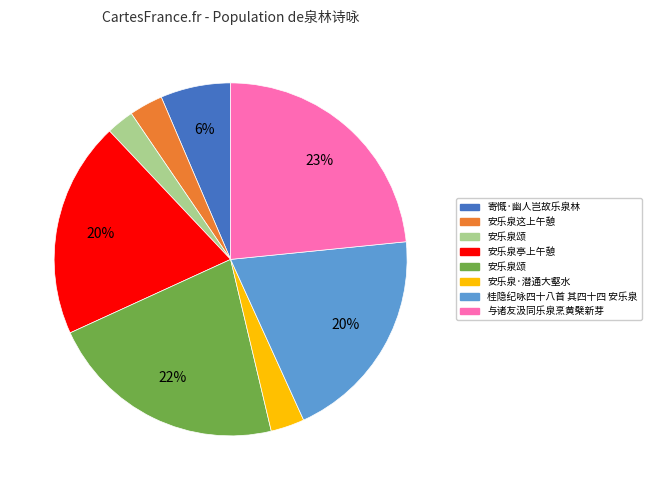

To the nearest percent, what is the average slice percentage?

12%